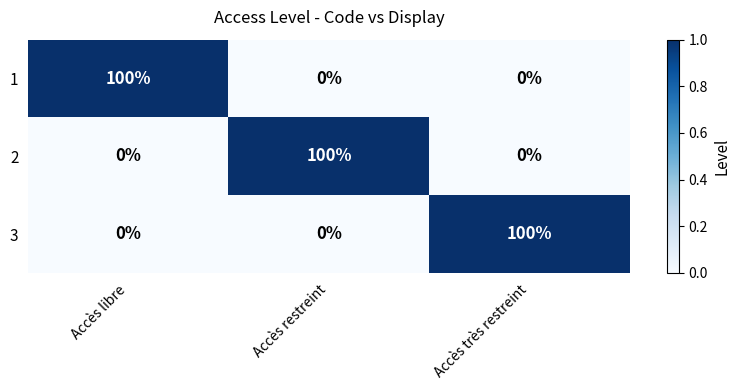

What is the average value of the 2 series?

33